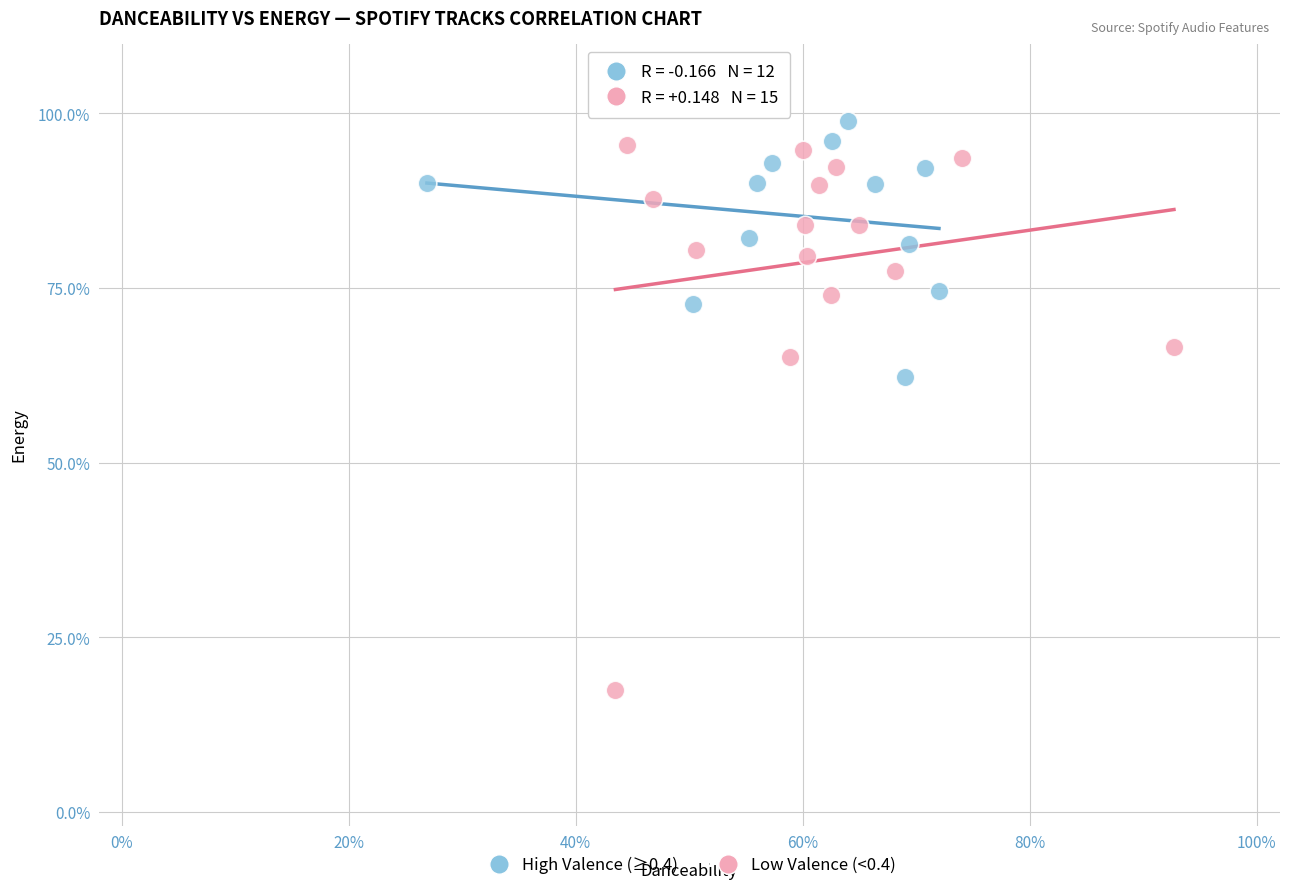

Which series has the largest Y range (max minus min)?

Low Valence (<0.4)